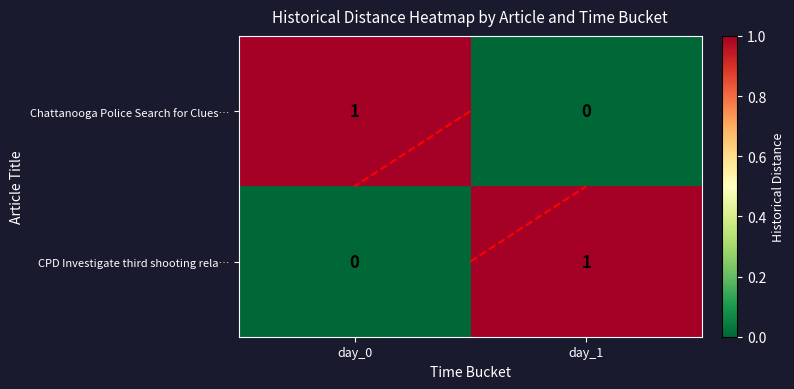

Reading left to right, extract all data points from this chart.

row_0: 1	0
row_1: 0	1